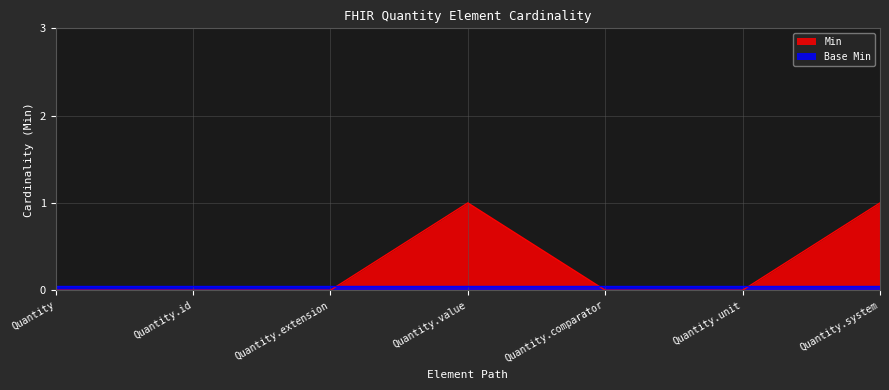

True or false: the data shows 1 at Quantity.system.

True